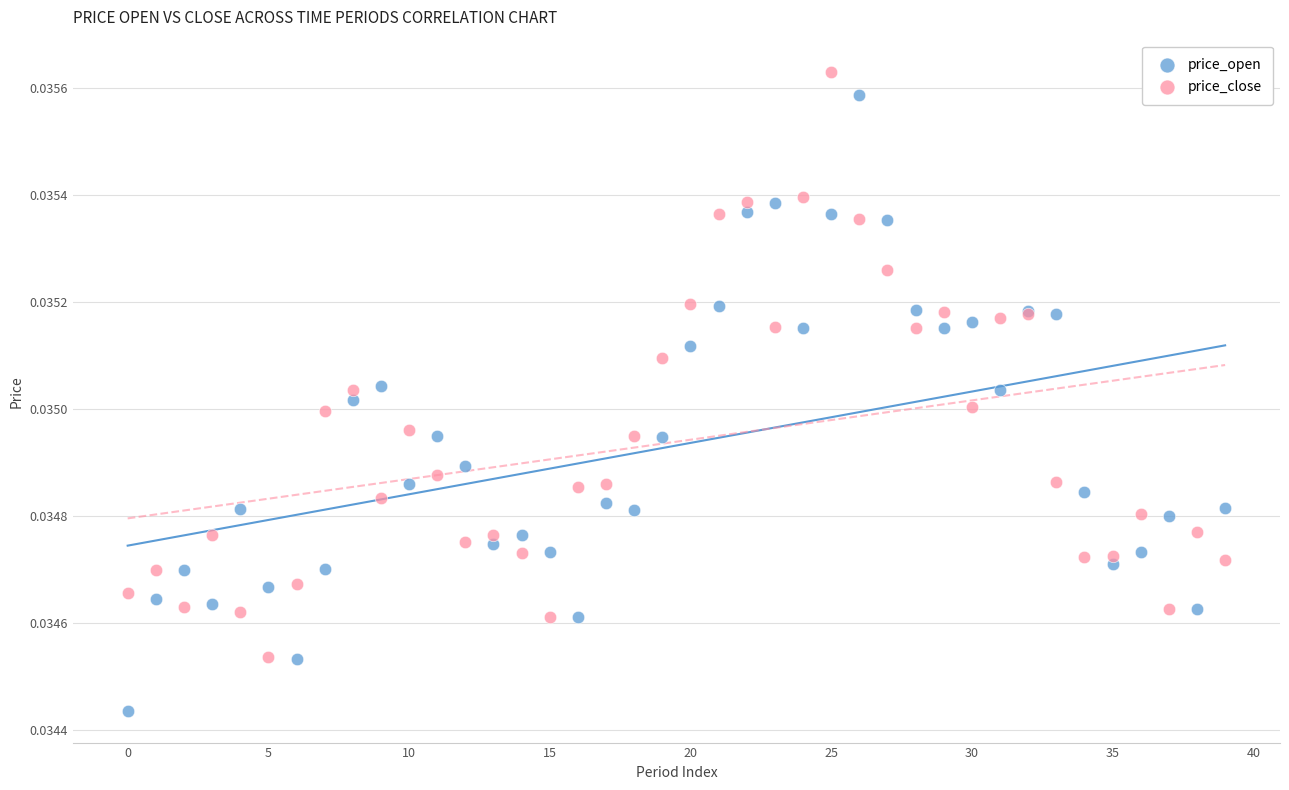

Which series has the widest spread of Y values?

price_open